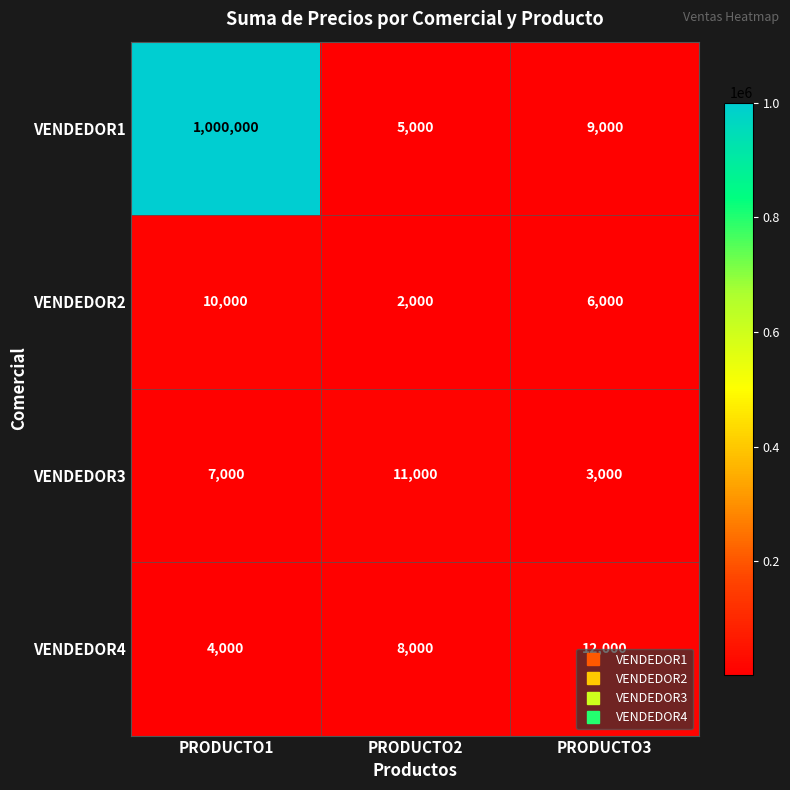

At how many categories does at least one series exceed 265336?

1